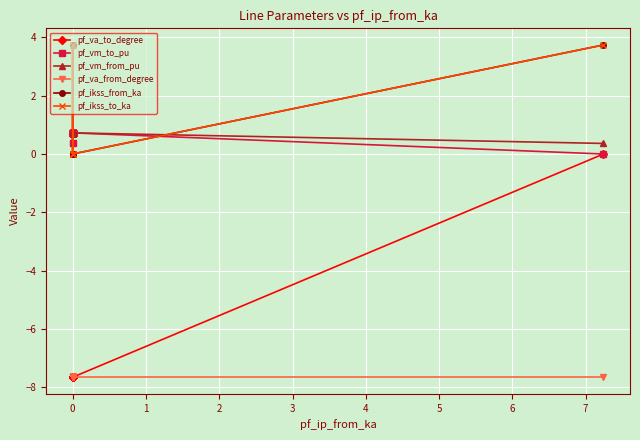

Which series has the largest total across all categories?

pf_vm_from_pu